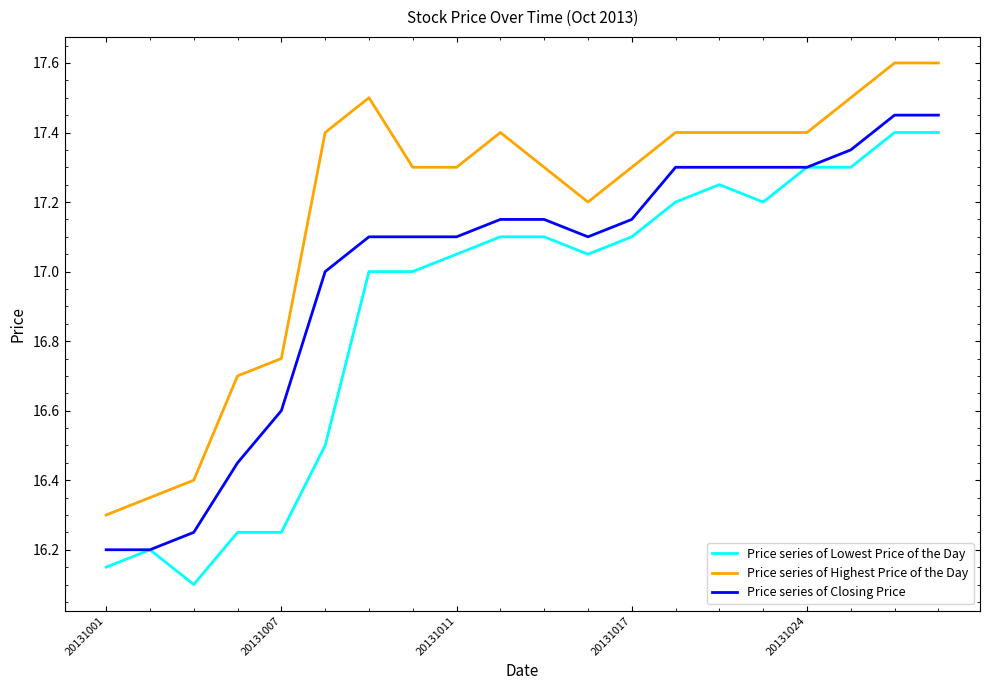

What is the greatest value displayed?

17.6